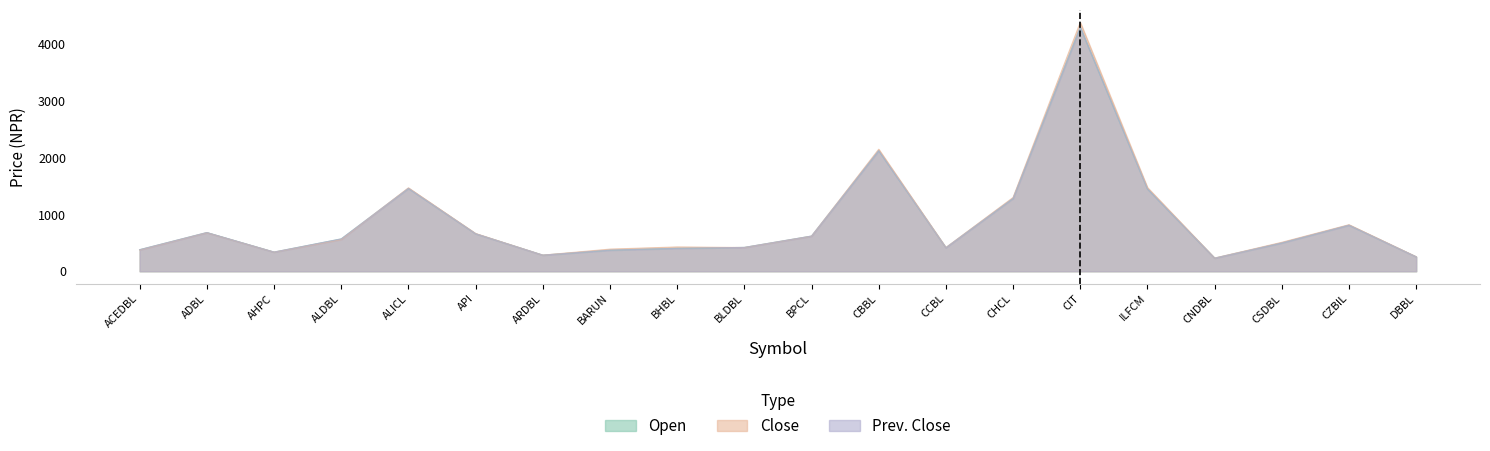

At which category does Prev. Close reach its first local valley?

AHPC